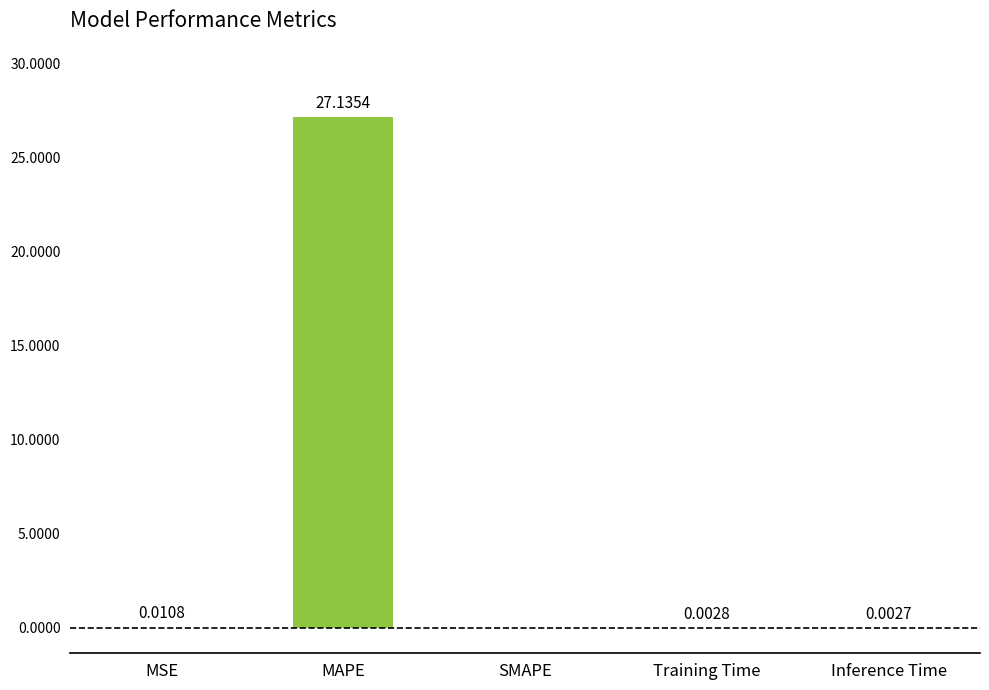

Between MSE and MAPE, which is larger?

MAPE